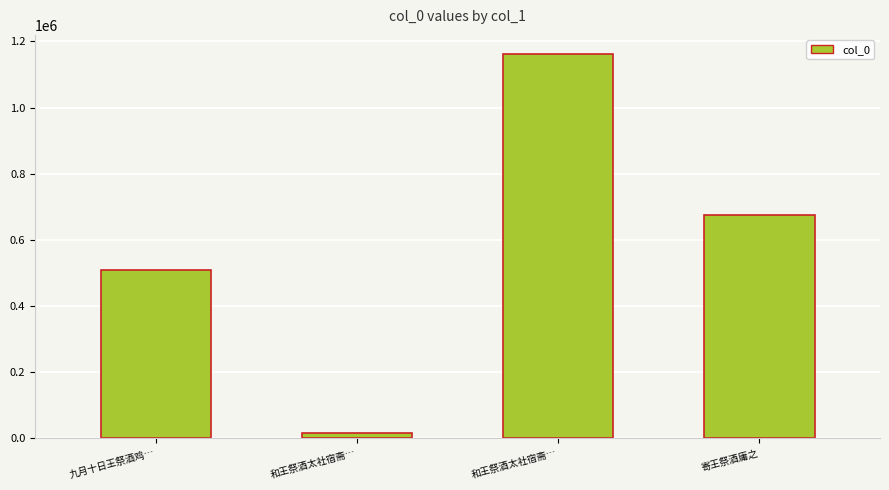

Reading left to right, transcribe all the data shown in this chart.

九月十日王祭酒鸡…=508492	和王祭酒太社宿斋…=13609	和王祭酒太社宿斋…=1161691	寄王祭酒庸之=673792